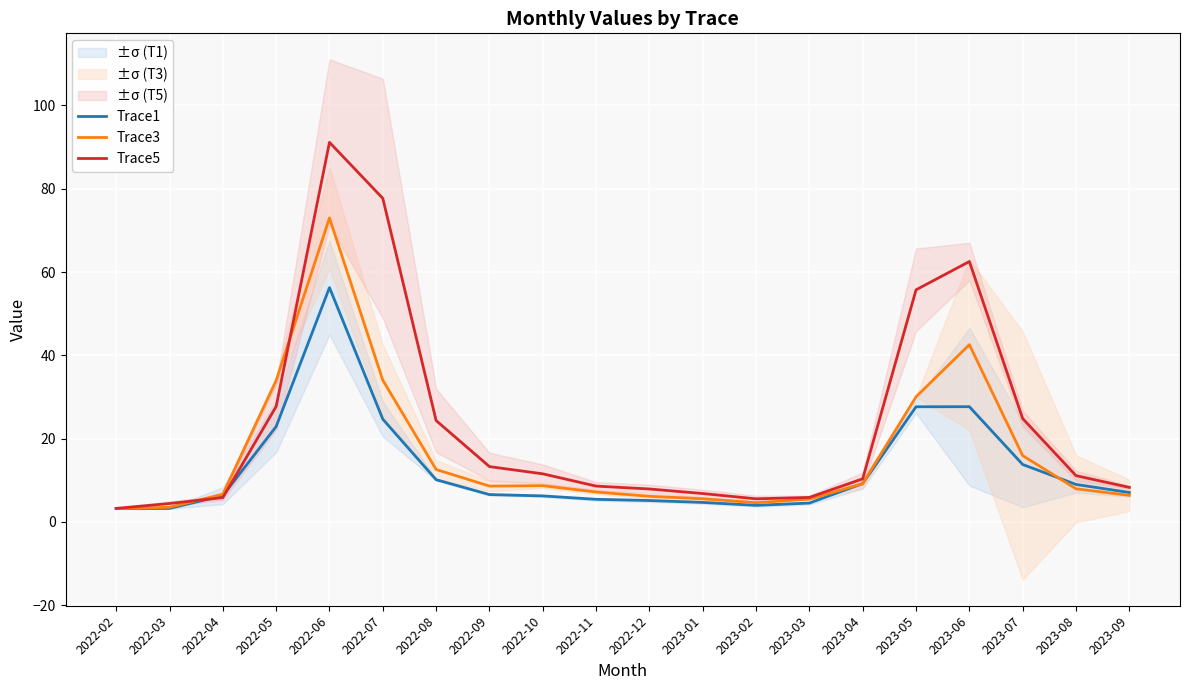

Which has a higher value, 2022-11 or 2023-06?

2023-06